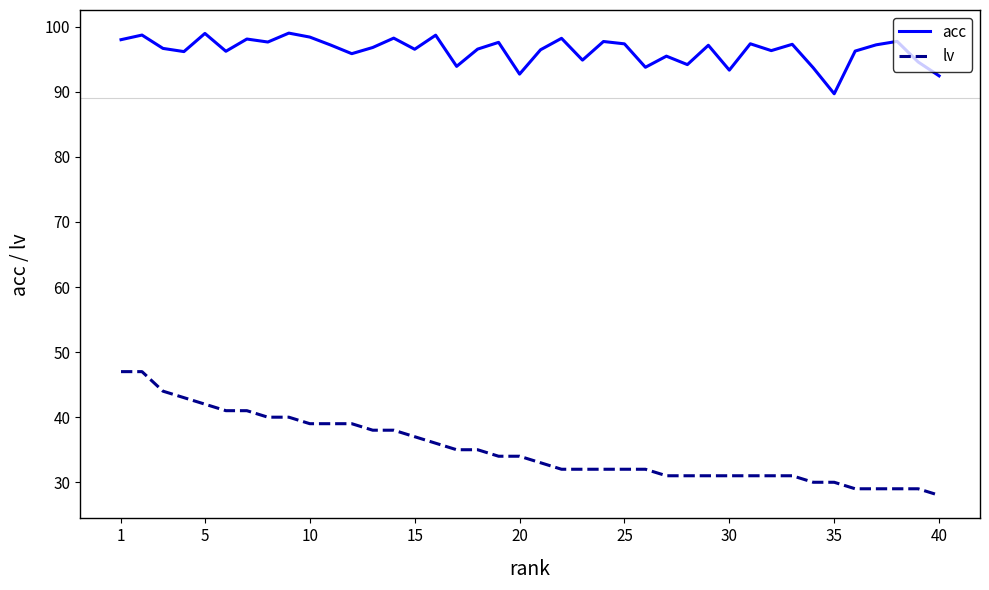

What is the difference between the maximum and minimum values in the lv series?

19.0